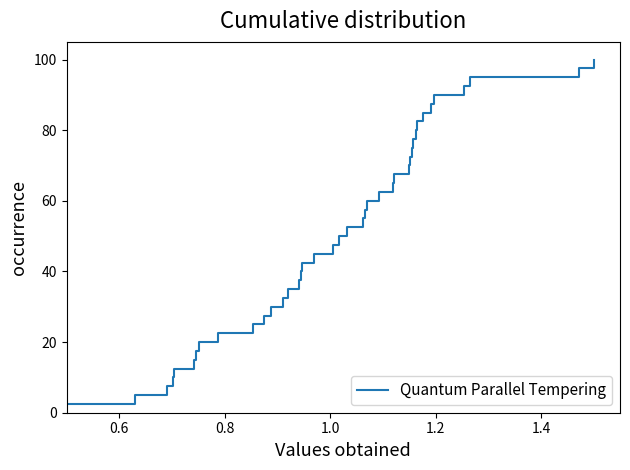

What is the greatest value displayed?

100.0